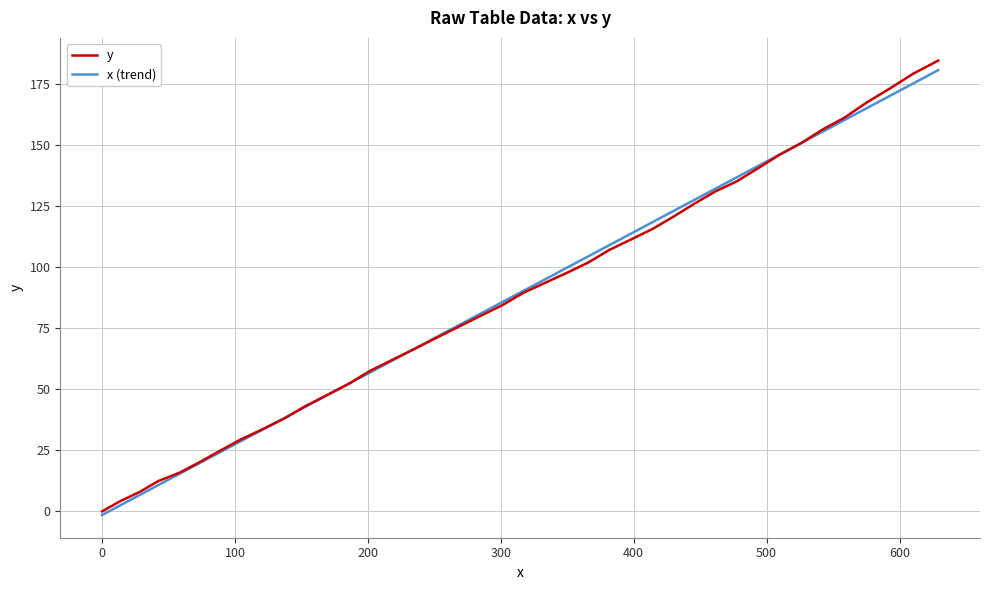

Reading right to left, transcribe all the data shown in this chart.

y: 184.6	179.3	173.2	167.4	161.4	156.4	150.9	145.9	140.5	135.2	131.0	126.0	120.7	115.7	111.3	107.0	101.9	97.6	93.5	89.4	84.4	80.0	75.5	71.0	66.4	62.0	57.5	52.3	47.6	42.9	37.9	33.5	29.3	24.8	20.1	15.8	12.4	8.0	4.2	0.0
x (trend): 180.7	175.3	170.2	165.1	160.4	155.5	150.9	146.0	141.4	136.8	132.1	127.6	123.0	118.5	113.7	109.0	104.4	99.7	94.9	90.2	85.7	80.9	76.1	71.3	66.4	61.7	56.9	52.3	47.5	42.6	38.1	33.3	28.6	24.2	19.7	15.3	10.7	6.7	2.5	-1.5